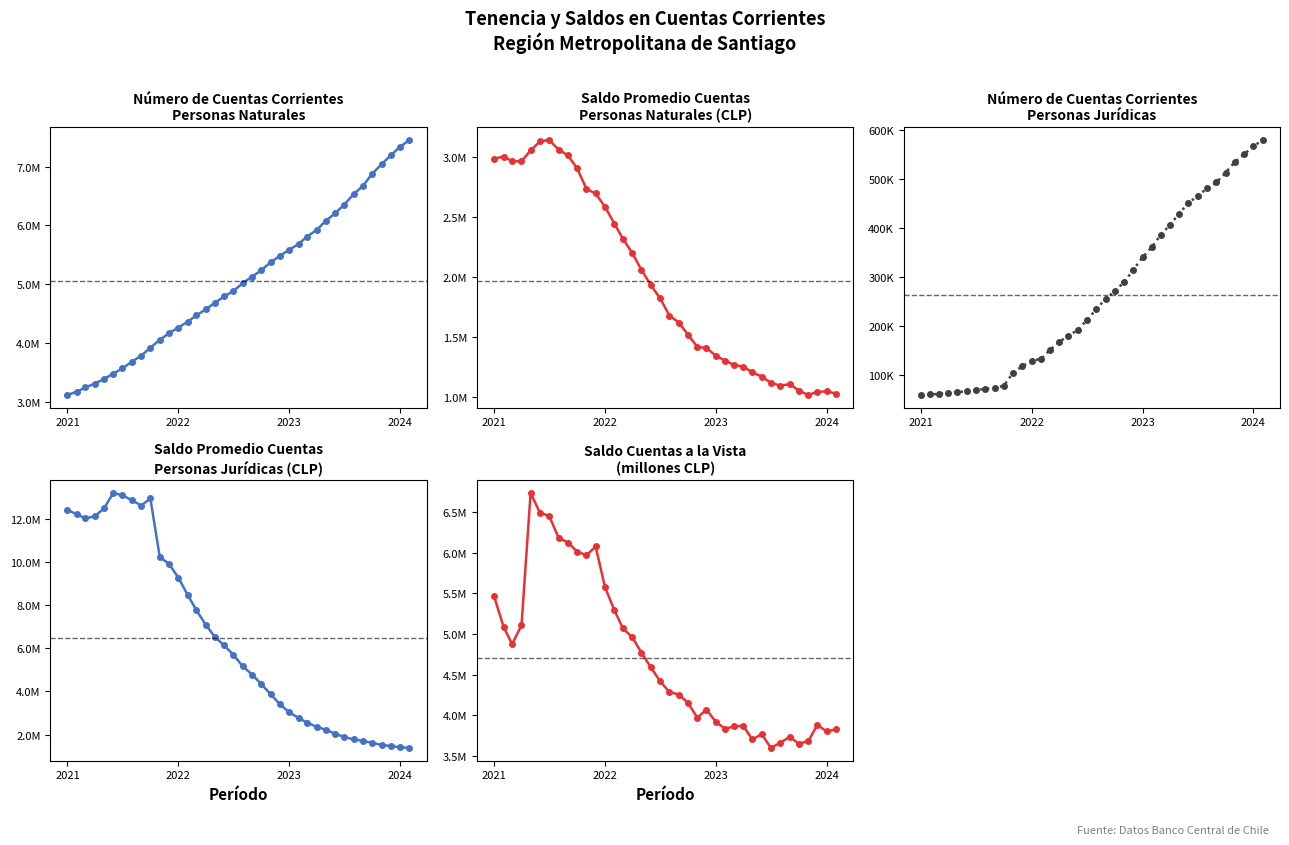

The Saldo Vista (col_5) series shows 2657742.2 at 2024. True or false?

False